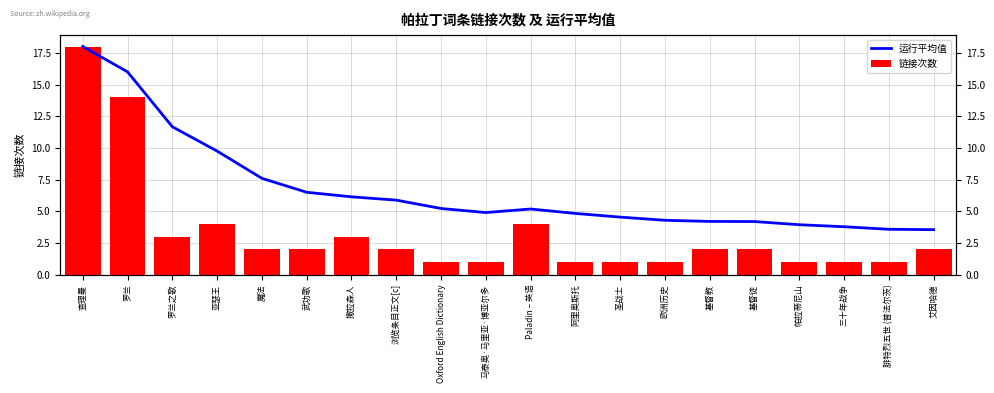

What position from the right is Oxford English Dictionary?

12